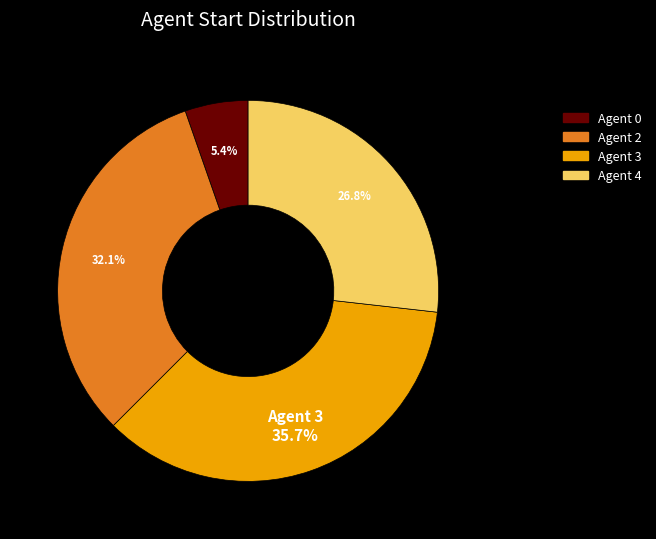

To the nearest percent, what is the average slice percentage?

25%